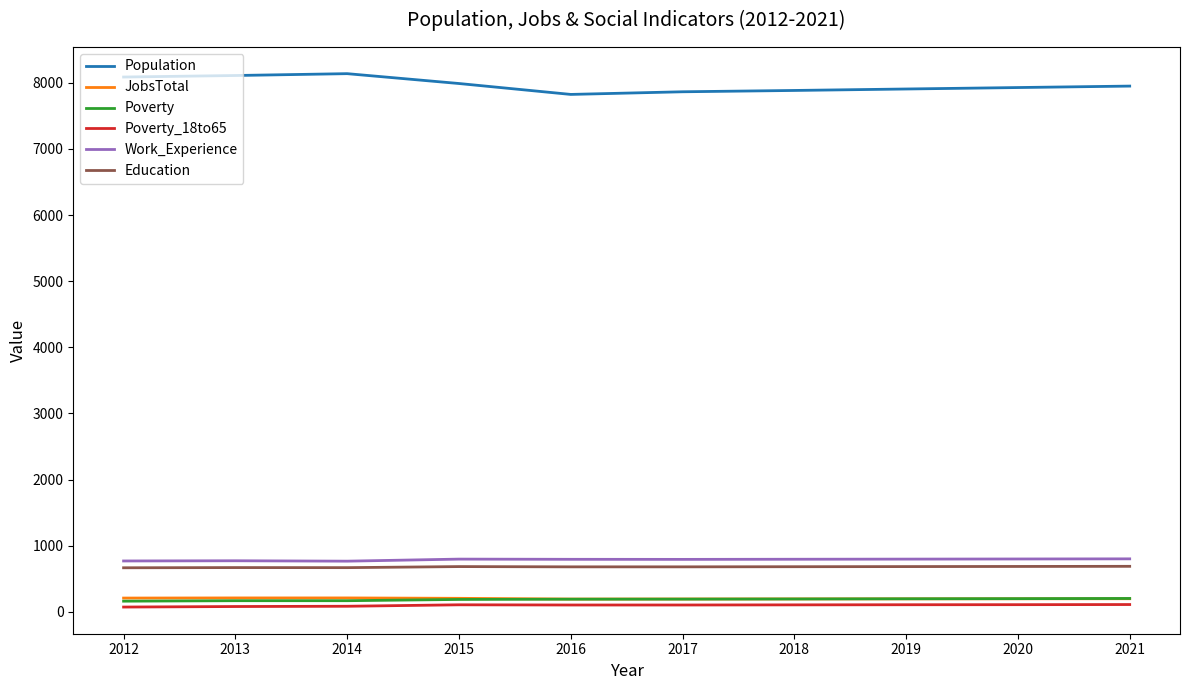

What is the average value of the Population series?

7968